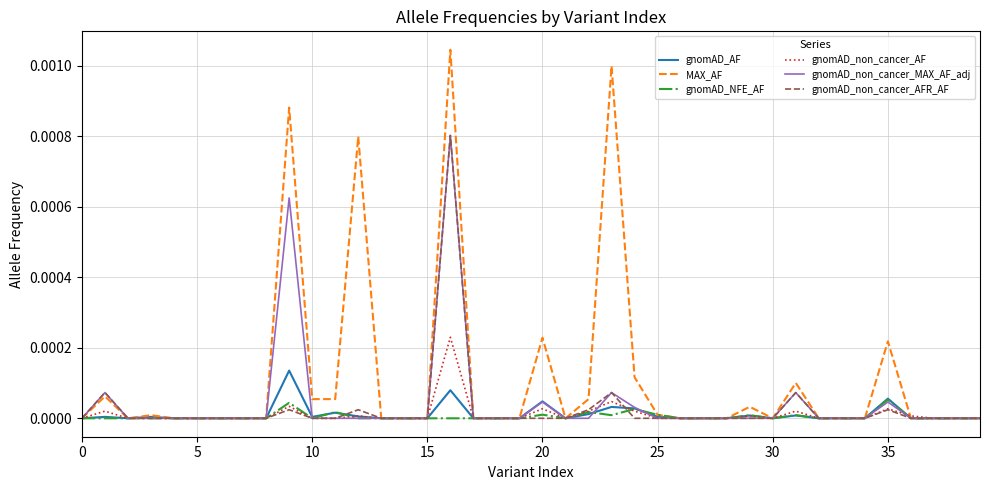

Which series has the largest range (max minus min)?

MAX_AF